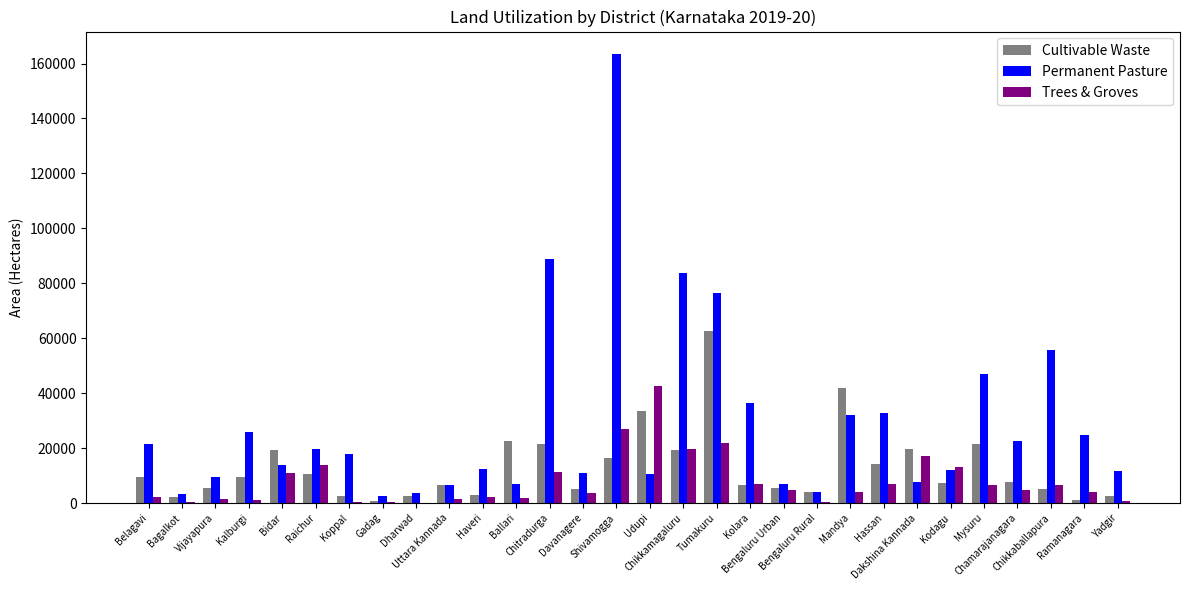

What is the total value across all series at Kolara?

49981